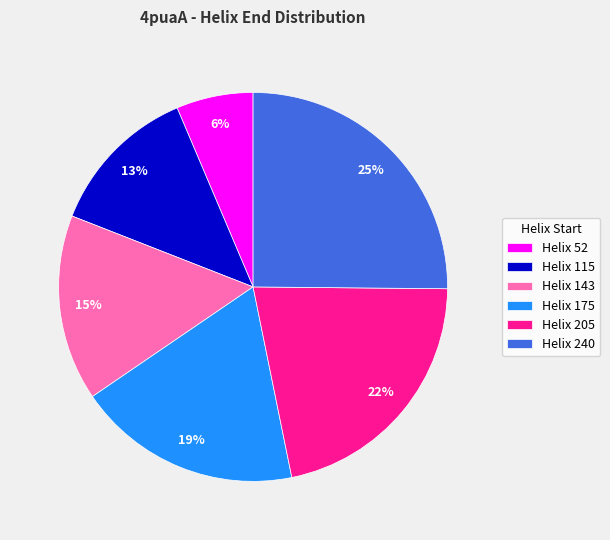

To the nearest percent, what is the average slice percentage?

17%